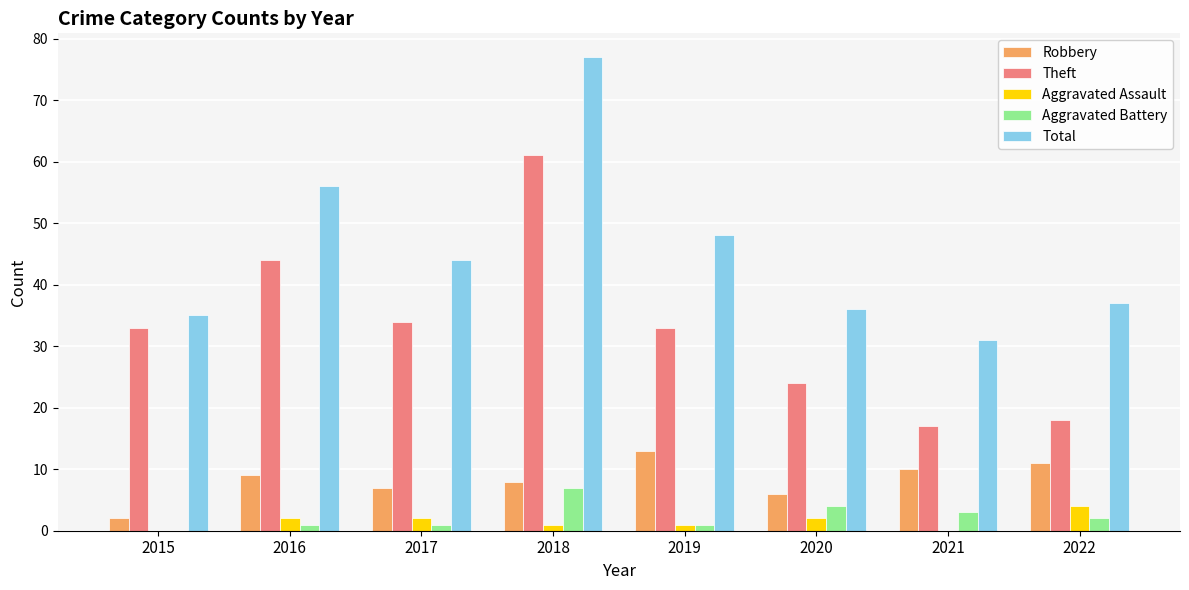

Which series has the widest spread of values?

Total